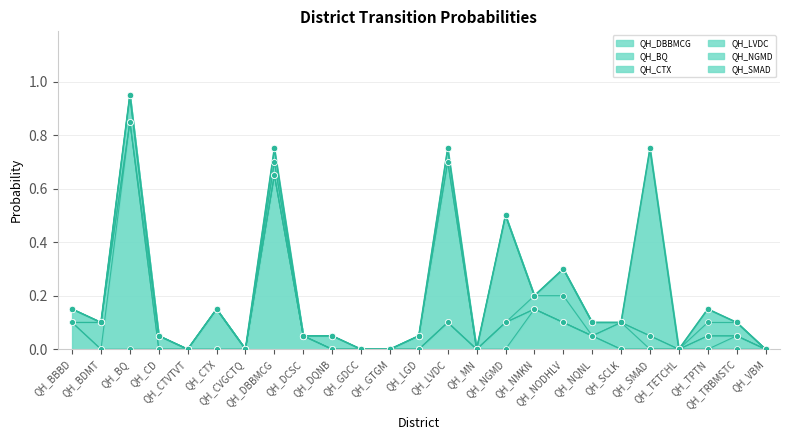

Which series has the largest total across all categories?

QH_DBBMCG